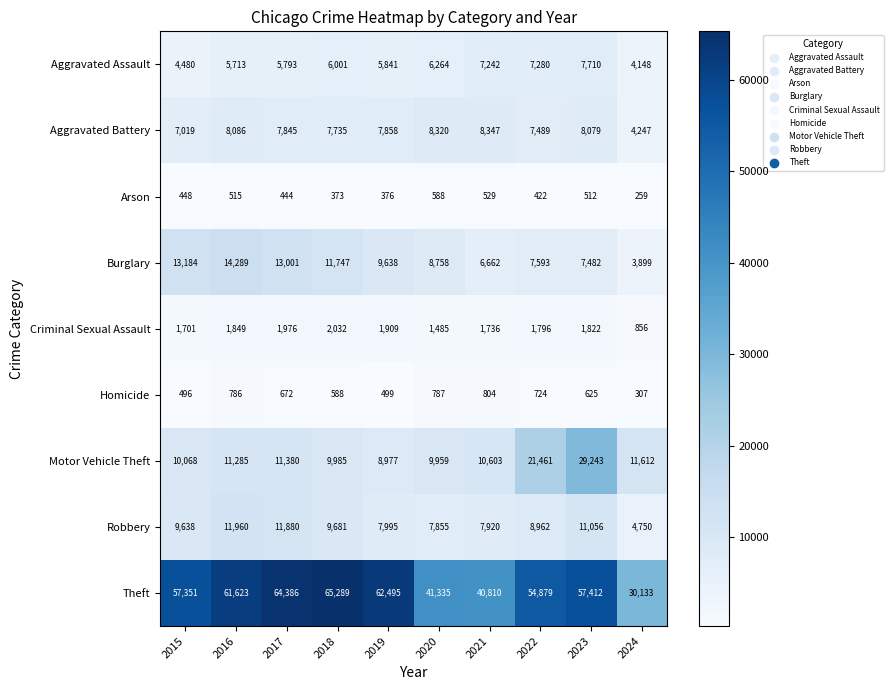

List the labels in order of Theft value, smallest first.

2024, 2021, 2020, 2022, 2015, 2023, 2016, 2019, 2017, 2018